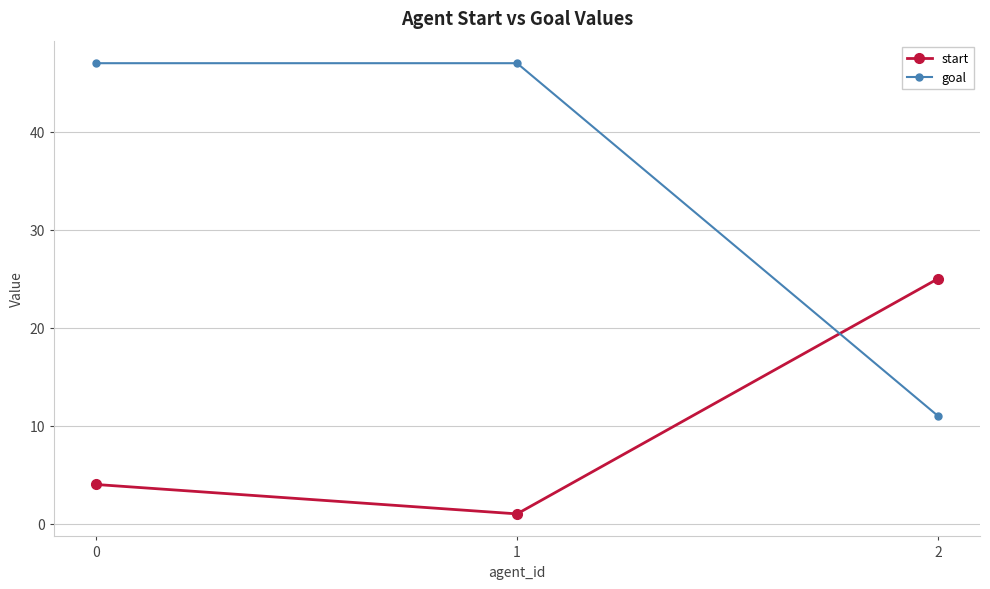

At 2, list the series in order from smallest to largest.

goal, start